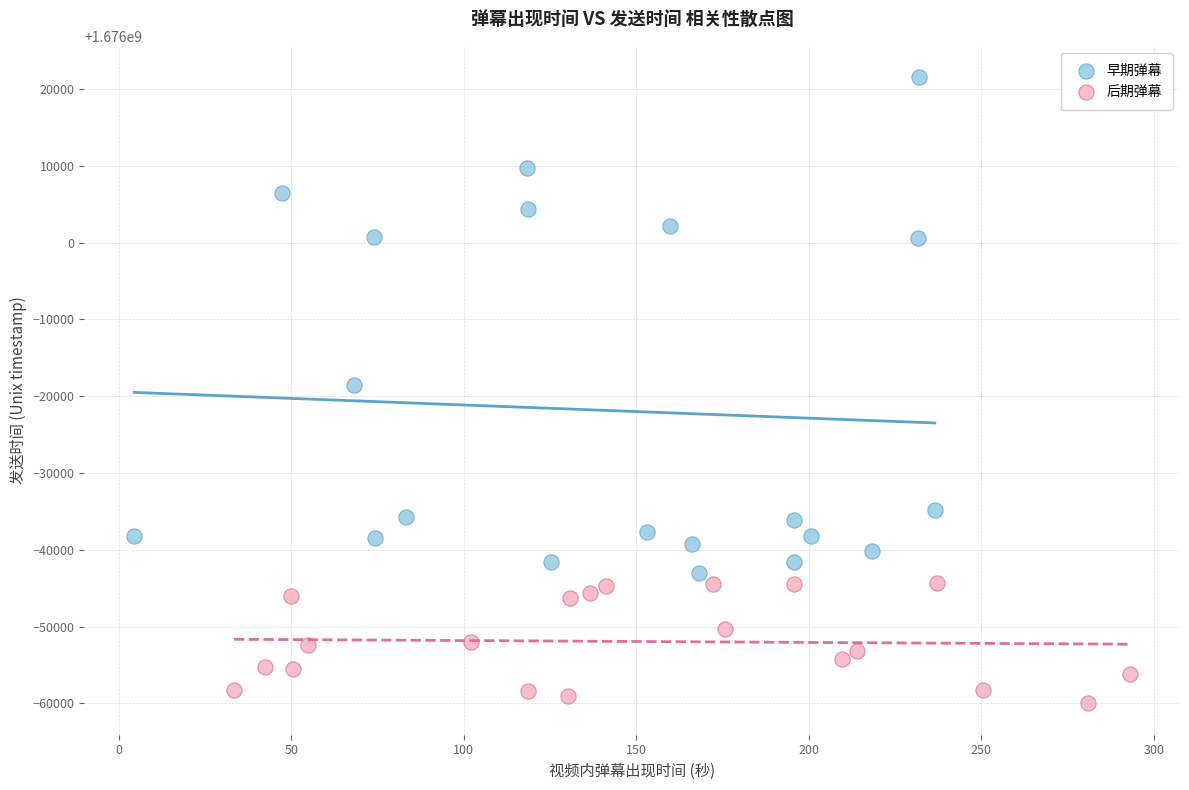

Which series contains the lowest Y value?

后期弹幕